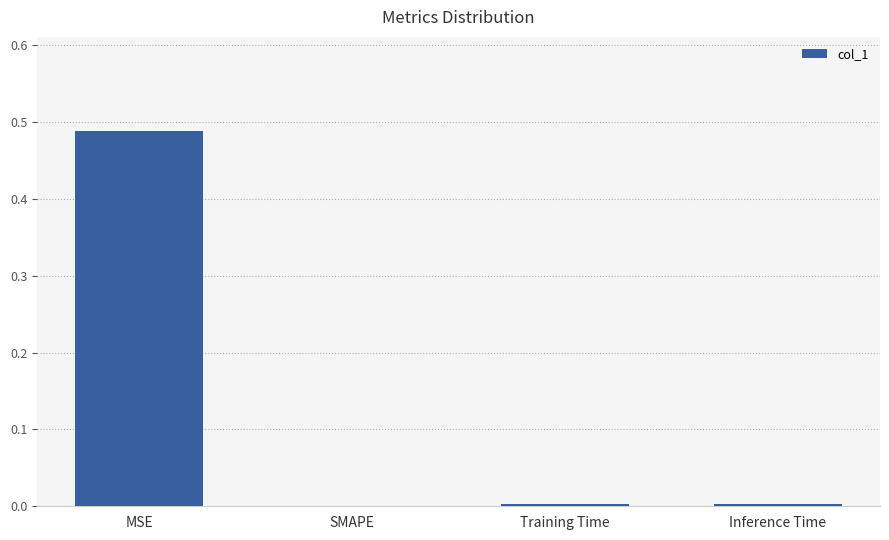

The value at Training Time is 0.0. True or false?

True